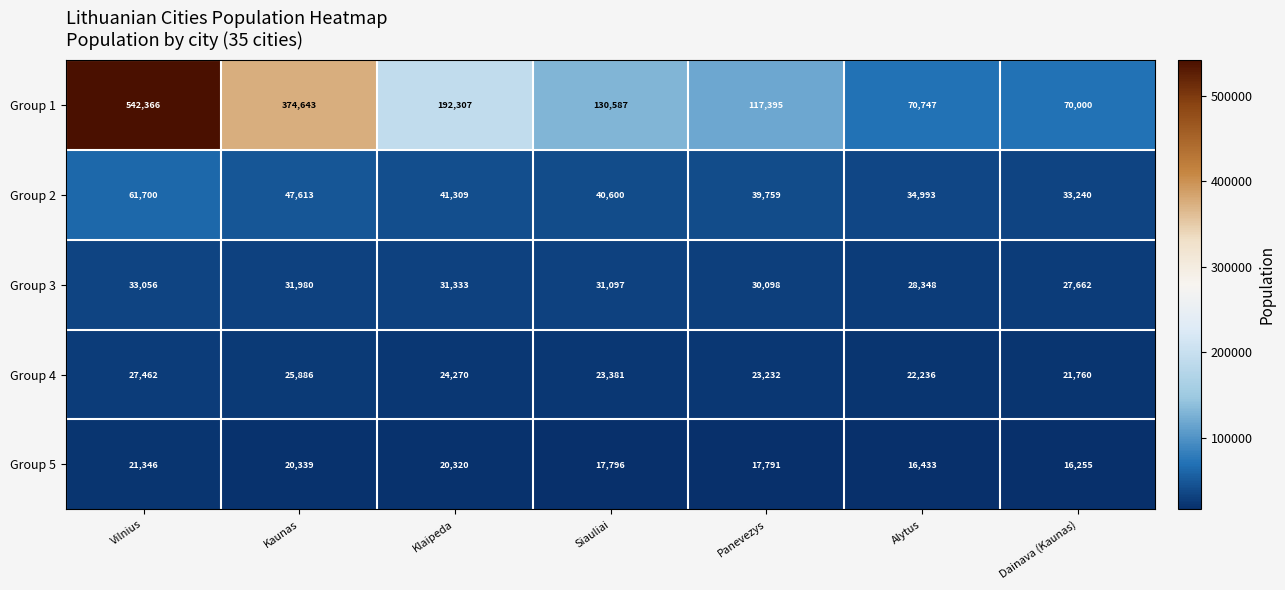

At which label is Group 1 closest to 306183?

Kaunas